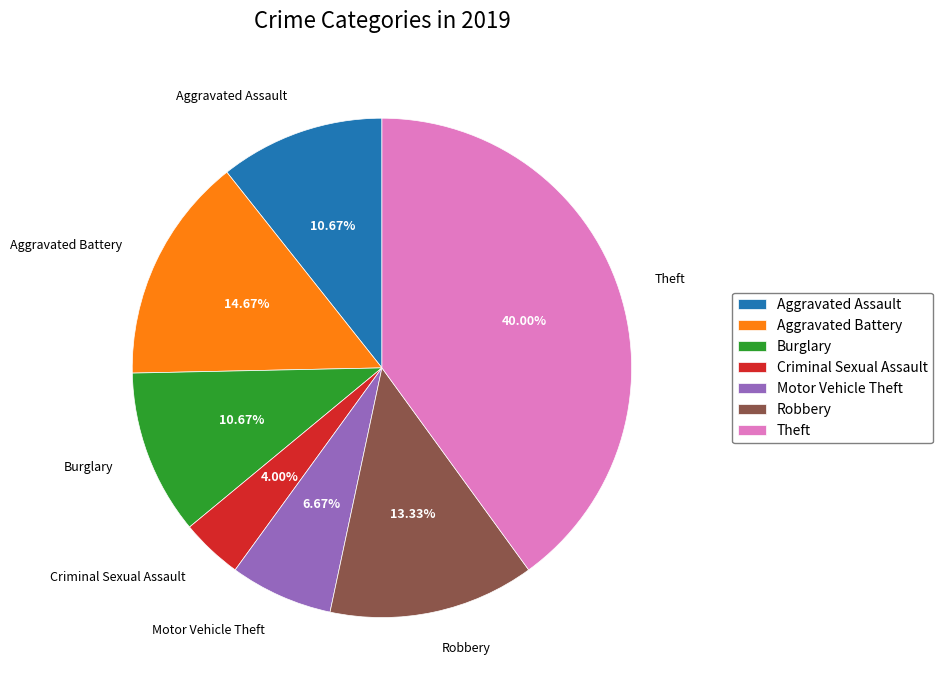

Does Burglary represent more than half of the total?

No